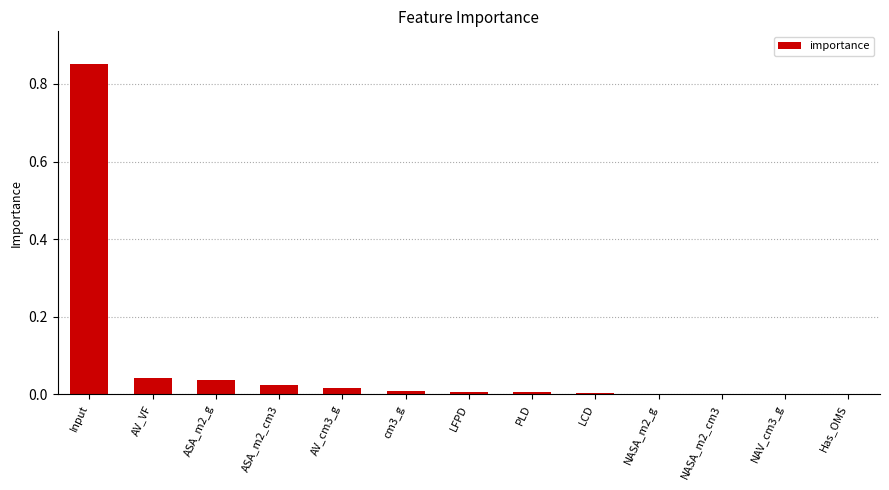

True or false: the data shows 0.0 at LCD.

True